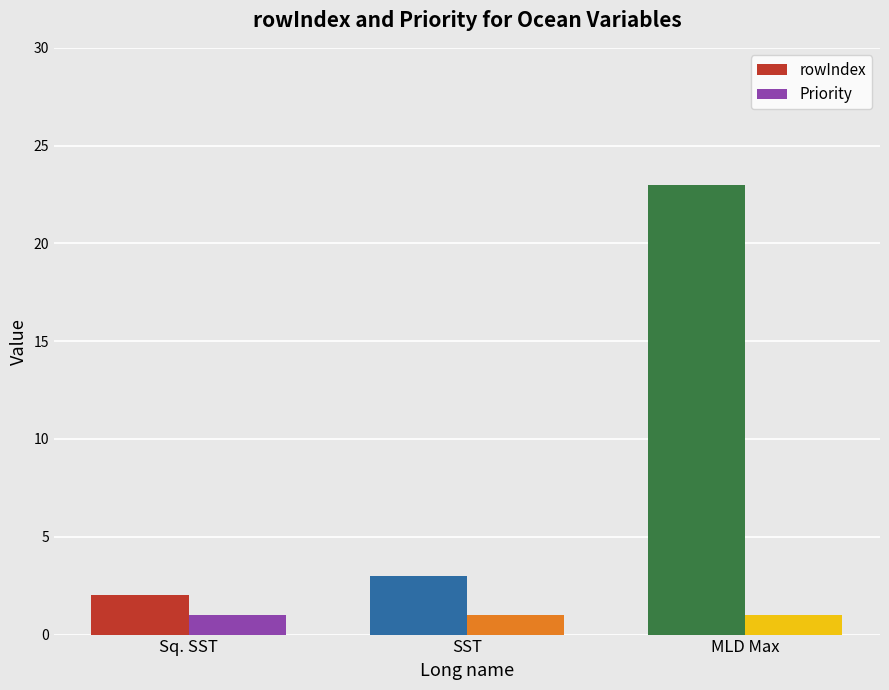

What are all the series names shown in the legend?

rowIndex, Priority